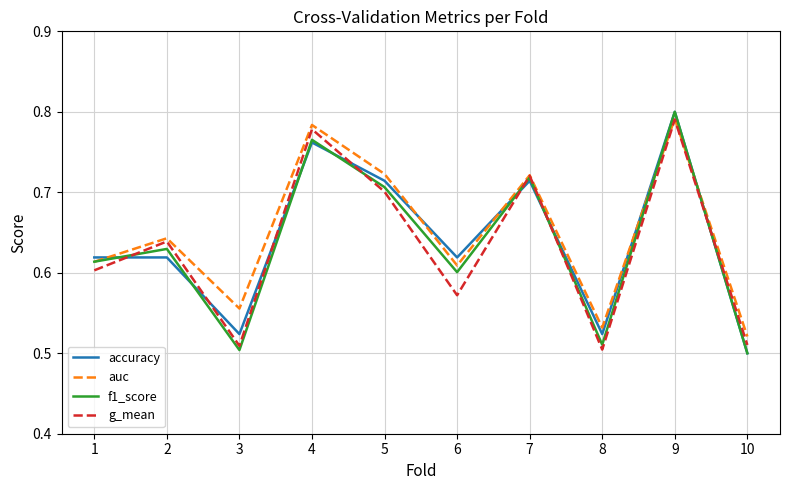

Between 2 and 5, which series saw the biggest shift?

accuracy